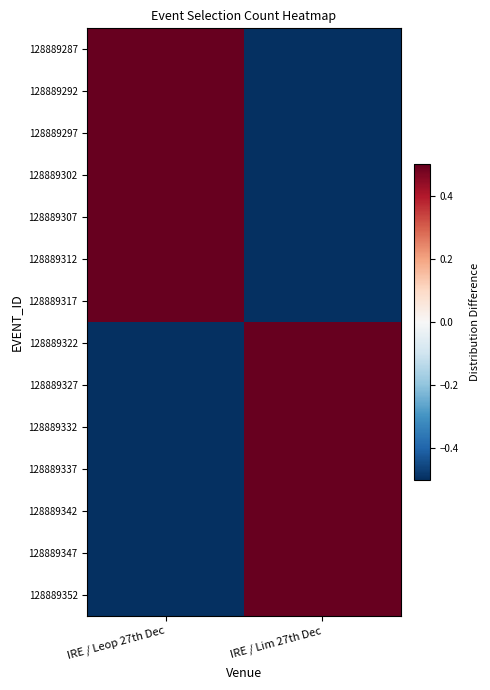

List the series in order of their peak value, lowest first.

128889287, 128889292, 128889297, 128889302, 128889307, 128889312, 128889317, 128889322, 128889327, 128889332, 128889337, 128889342, 128889347, 128889352